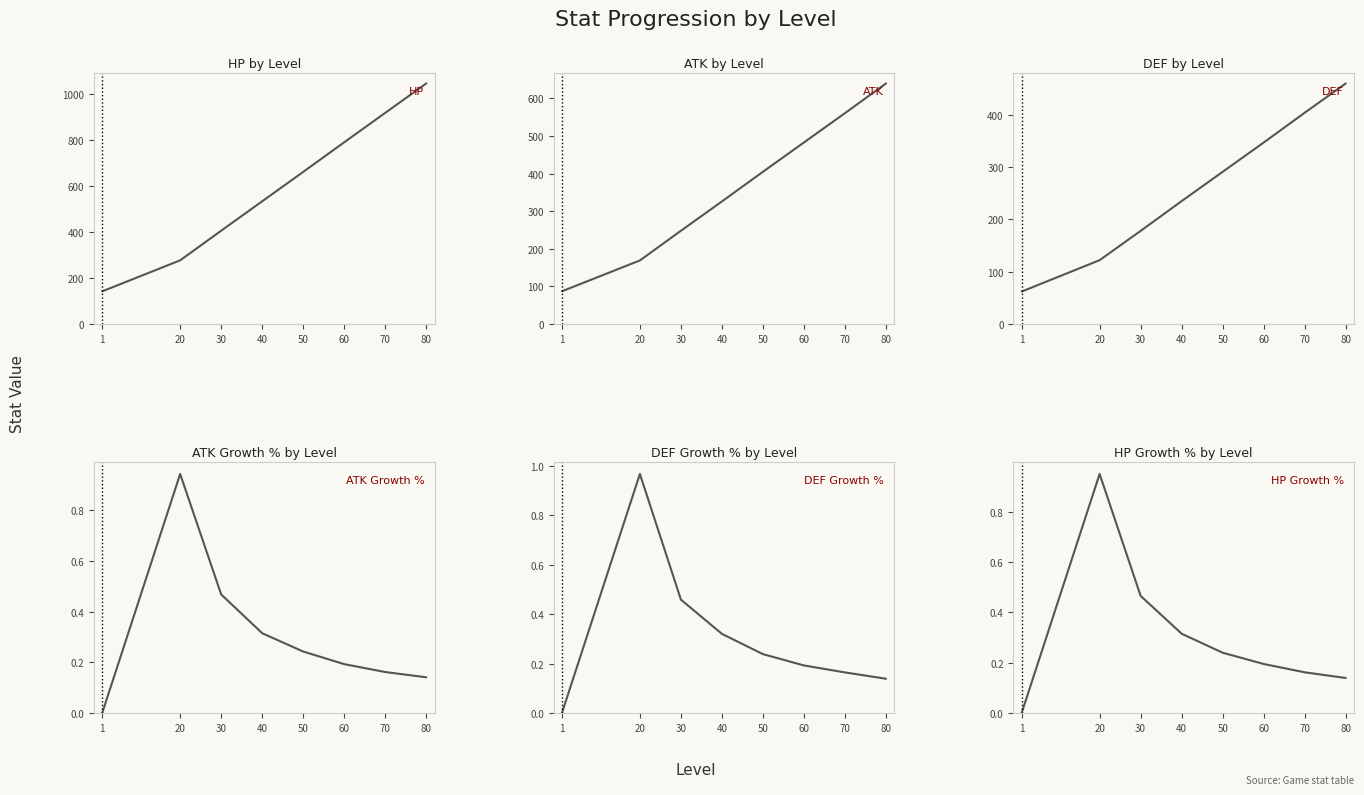

At which label is HP Growth % closest to 0?

1